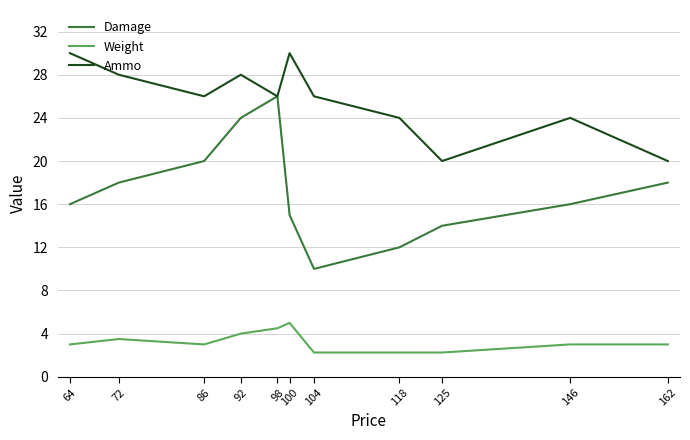

Which series has the largest total across all categories?

Ammo